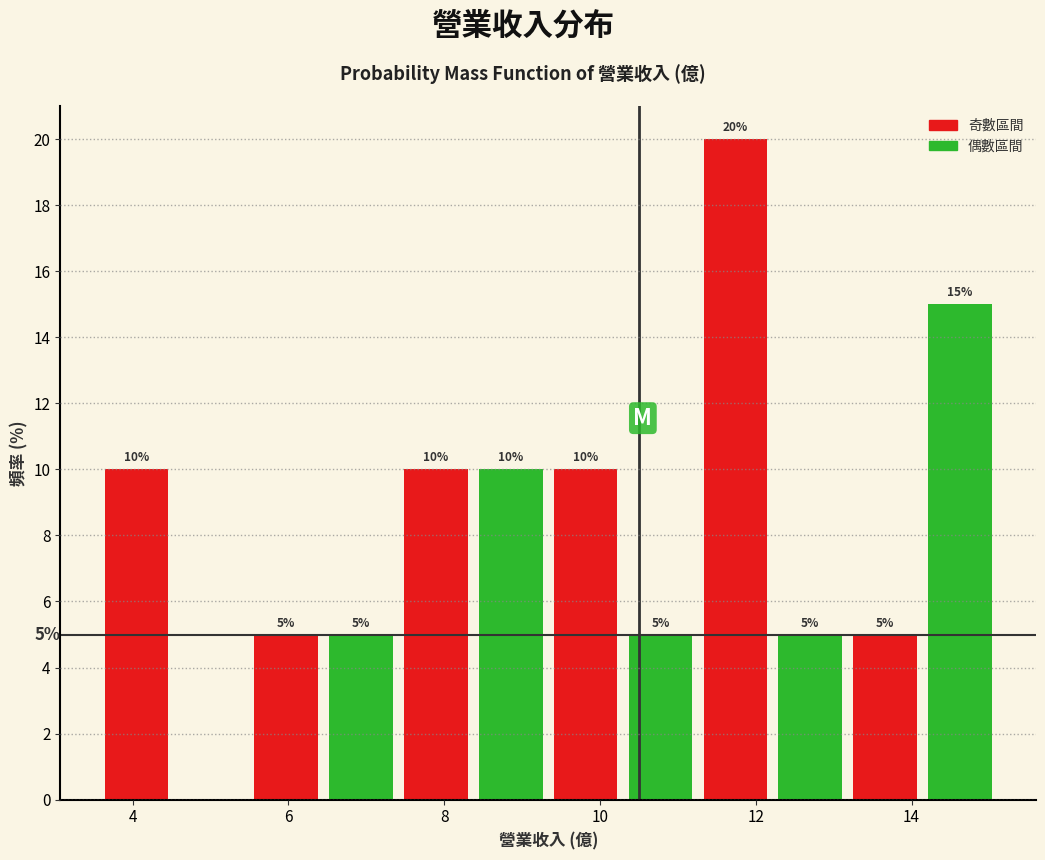

Which range on the x-axis has the tallest bar?

11.2 to 12.2